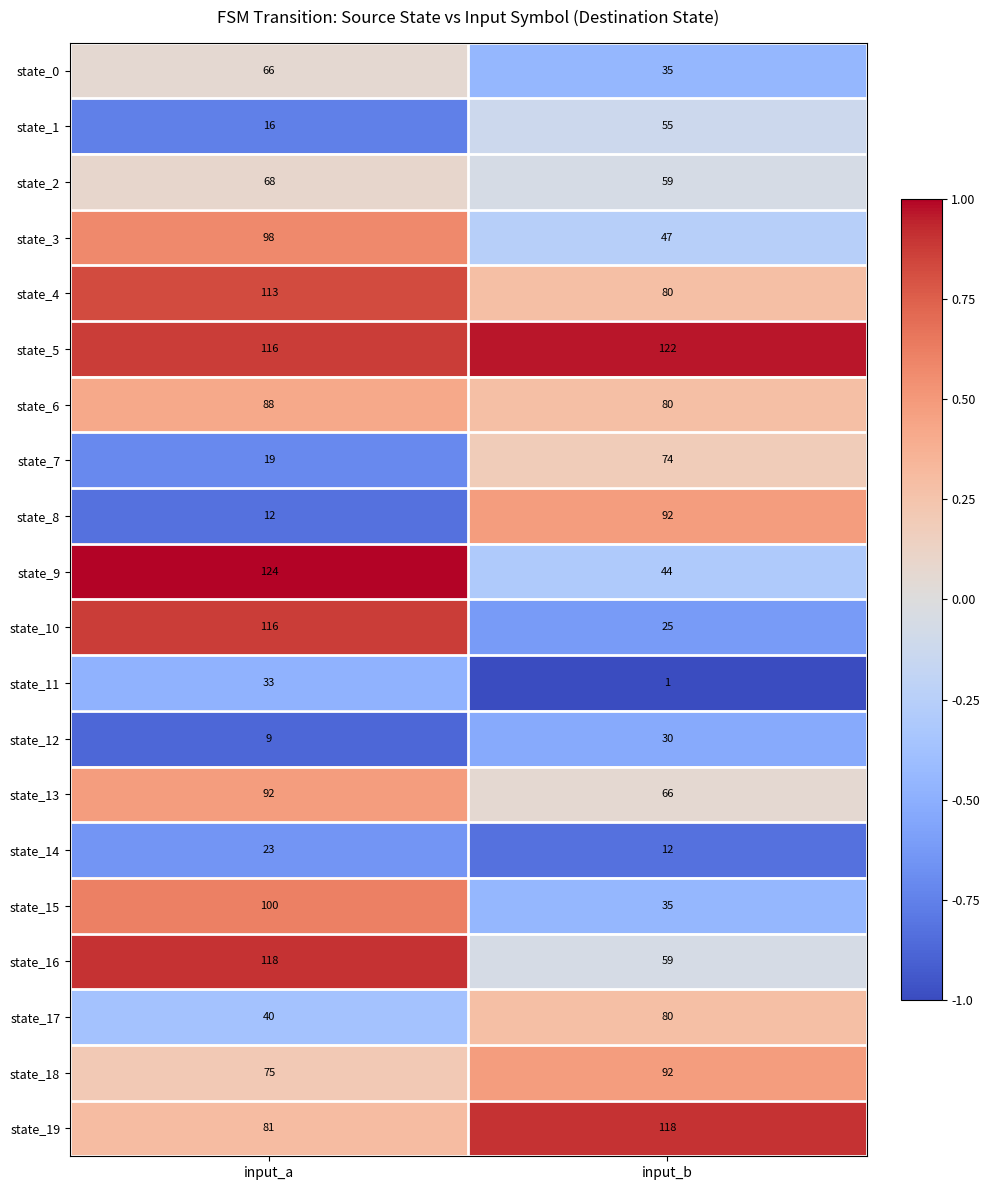

Is it true that state_1 equals 55 at input_b?

True